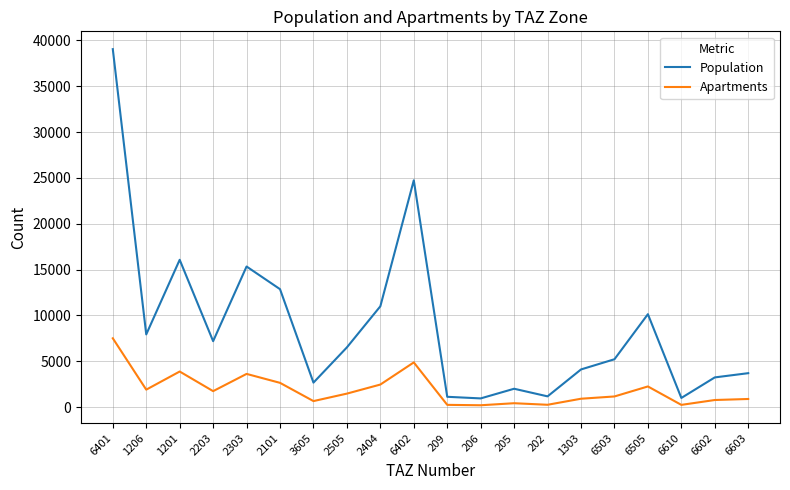

Does the chart display data point markers on the line(s)?

No